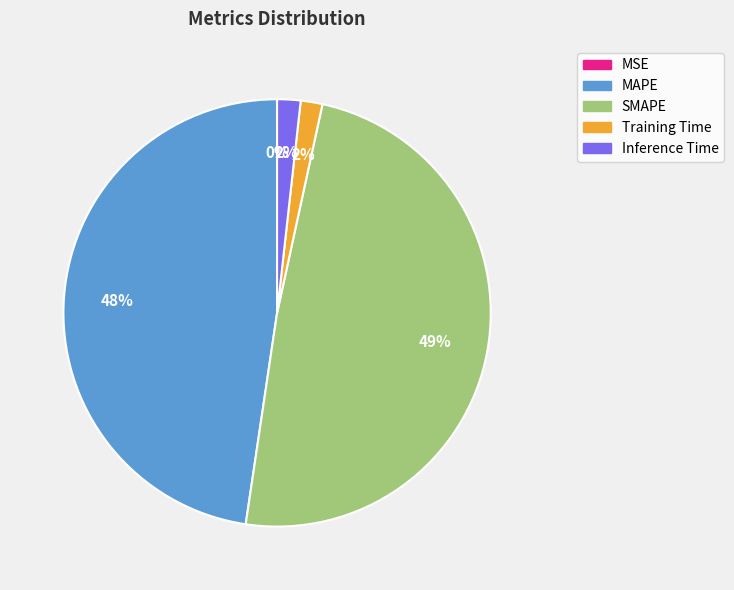

To the nearest percent, what portion does SMAPE represent?

49%